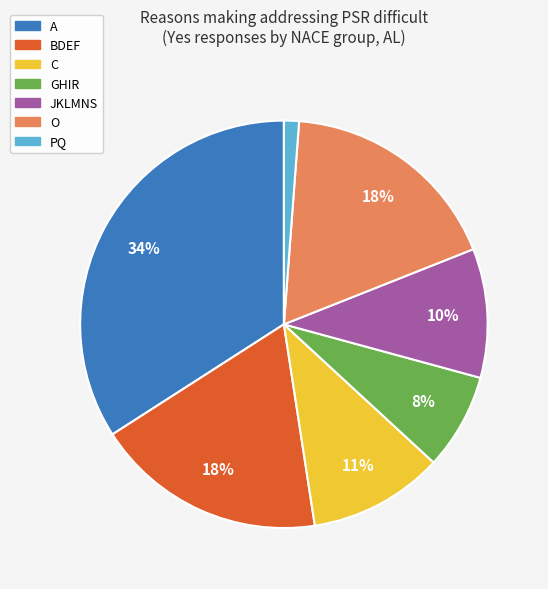

Do C and JKLMNS together represent more than half of the pie?

No